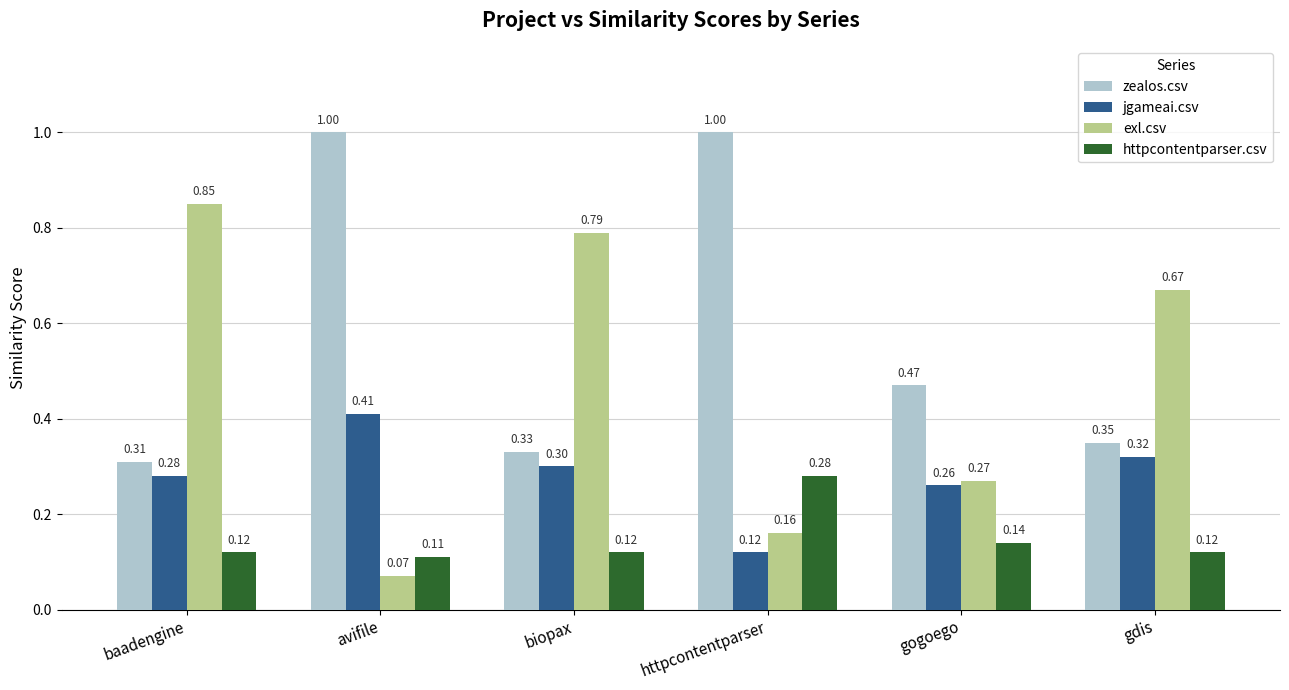

Does the chart contain stacked bars?

No